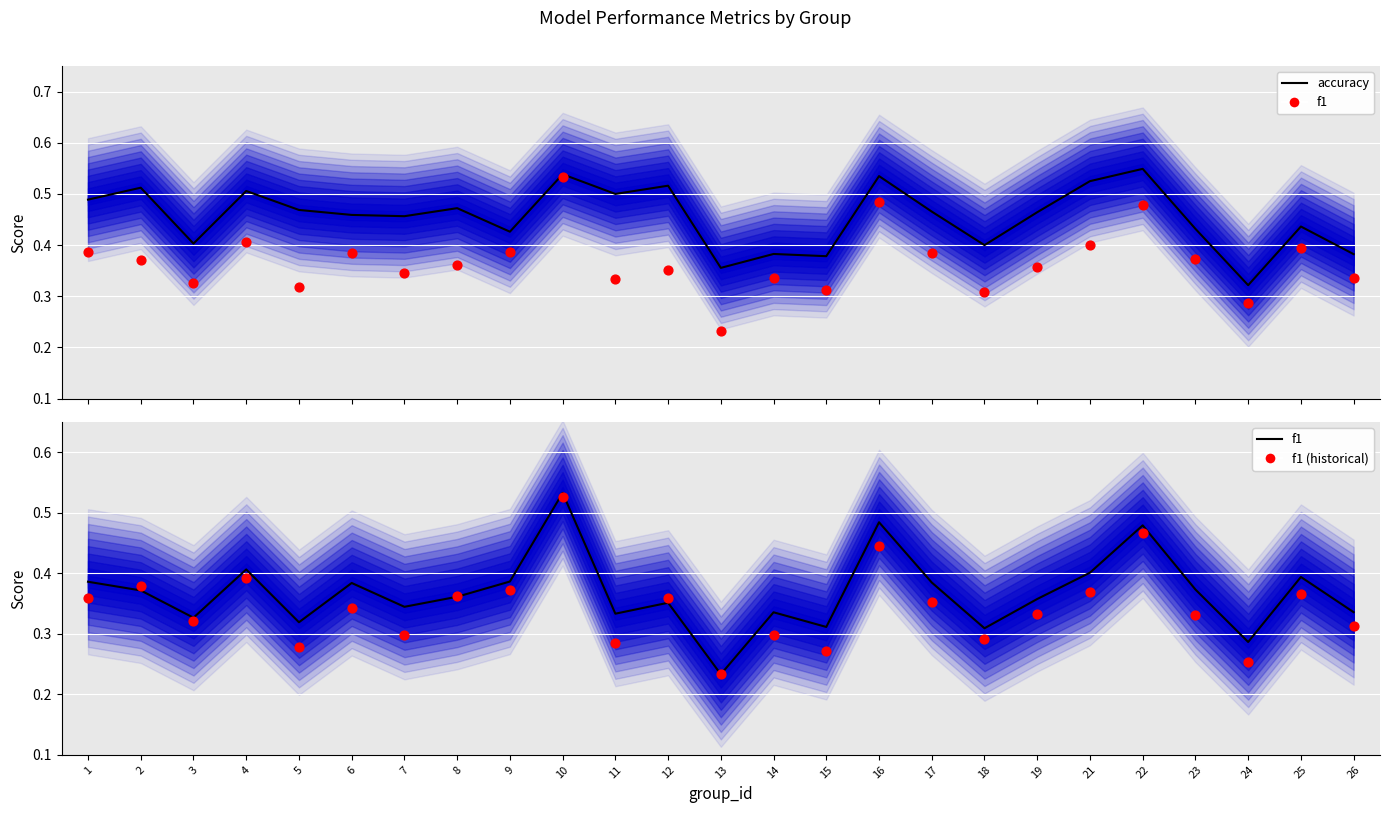

Which series contains the lowest Y value?

f1 scatter